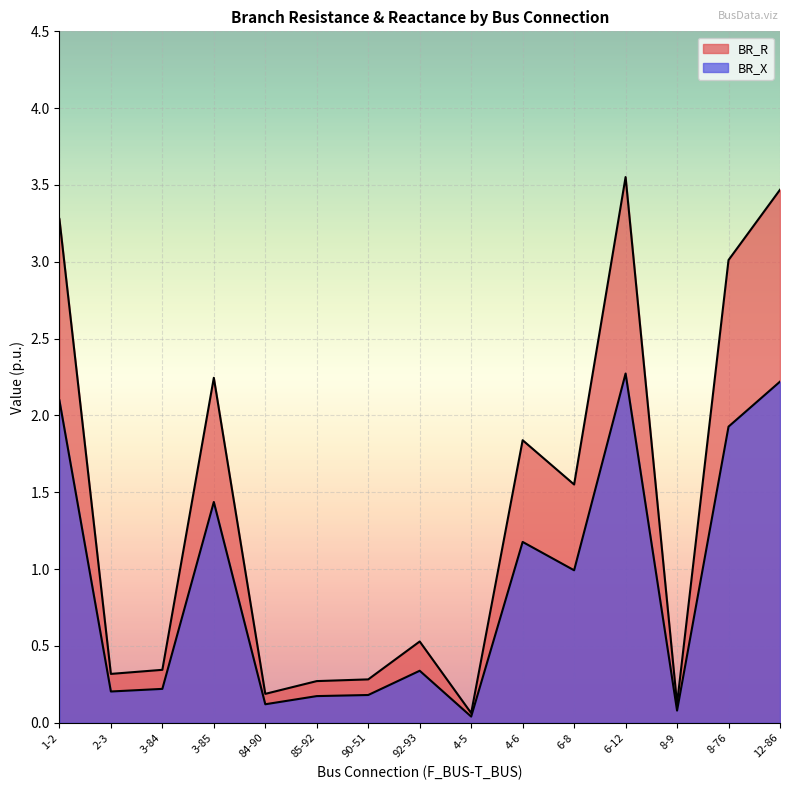

Reading left to right, transcribe all the data shown in this chart.

BR_R: 1-2=2.1	2-3=0.2	3-84=0.2	3-85=1.4	84-90=0.1	85-92=0.2	90-51=0.2	92-93=0.3	4-5=0.0	4-6=1.2	6-8=1.0	6-12=2.3	8-9=0.1	8-76=1.9	12-86=2.2
BR_X: 1-2=3.3	2-3=0.3	3-84=0.3	3-85=2.2	84-90=0.2	85-92=0.3	90-51=0.3	92-93=0.5	4-5=0.1	4-6=1.8	6-8=1.6	6-12=3.6	8-9=0.1	8-76=3.0	12-86=3.5